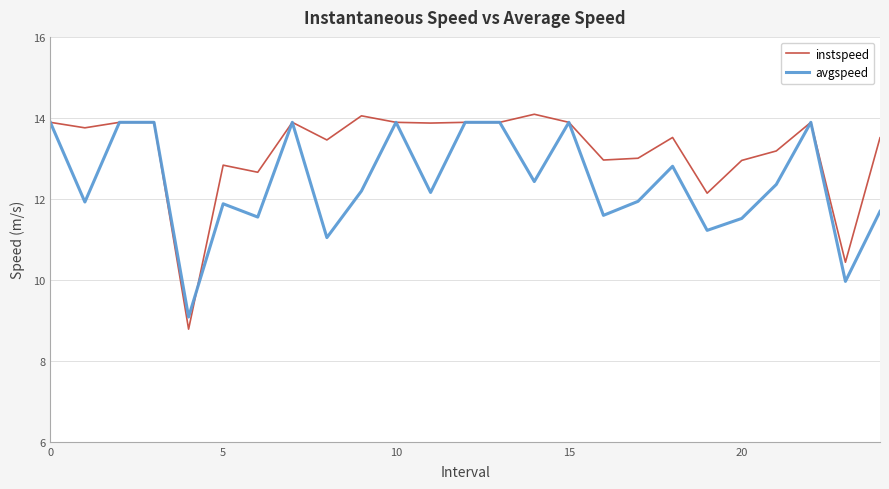

Which series has the widest spread of values?

instspeed